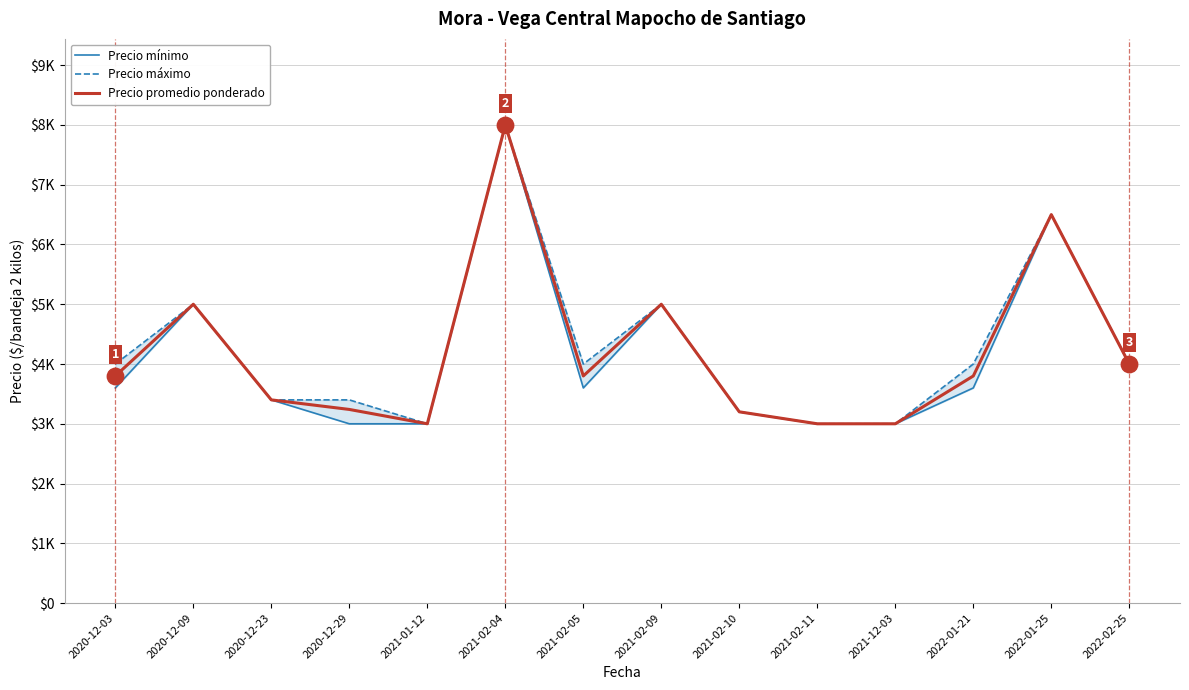

Which series has the largest total across all categories?

Precio máximo